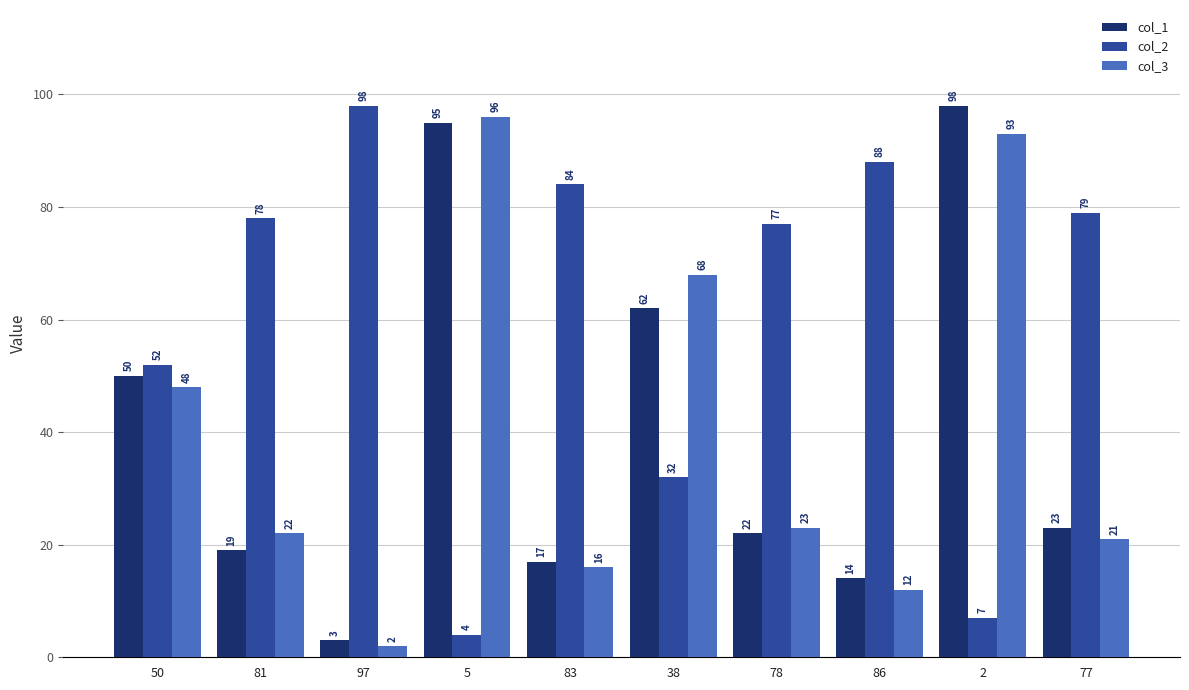

What is the label of the 9th bar from the right?

81